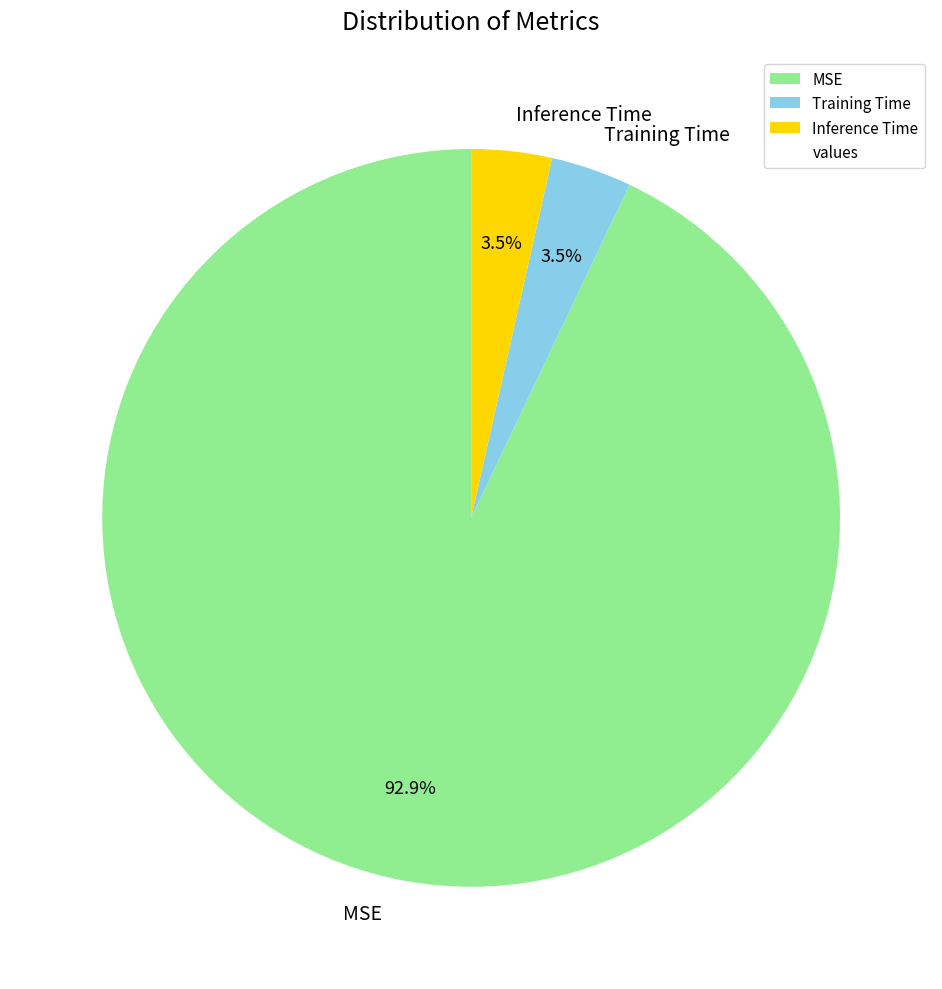

To the nearest percent, what percentage of the pie is MSE?

93%